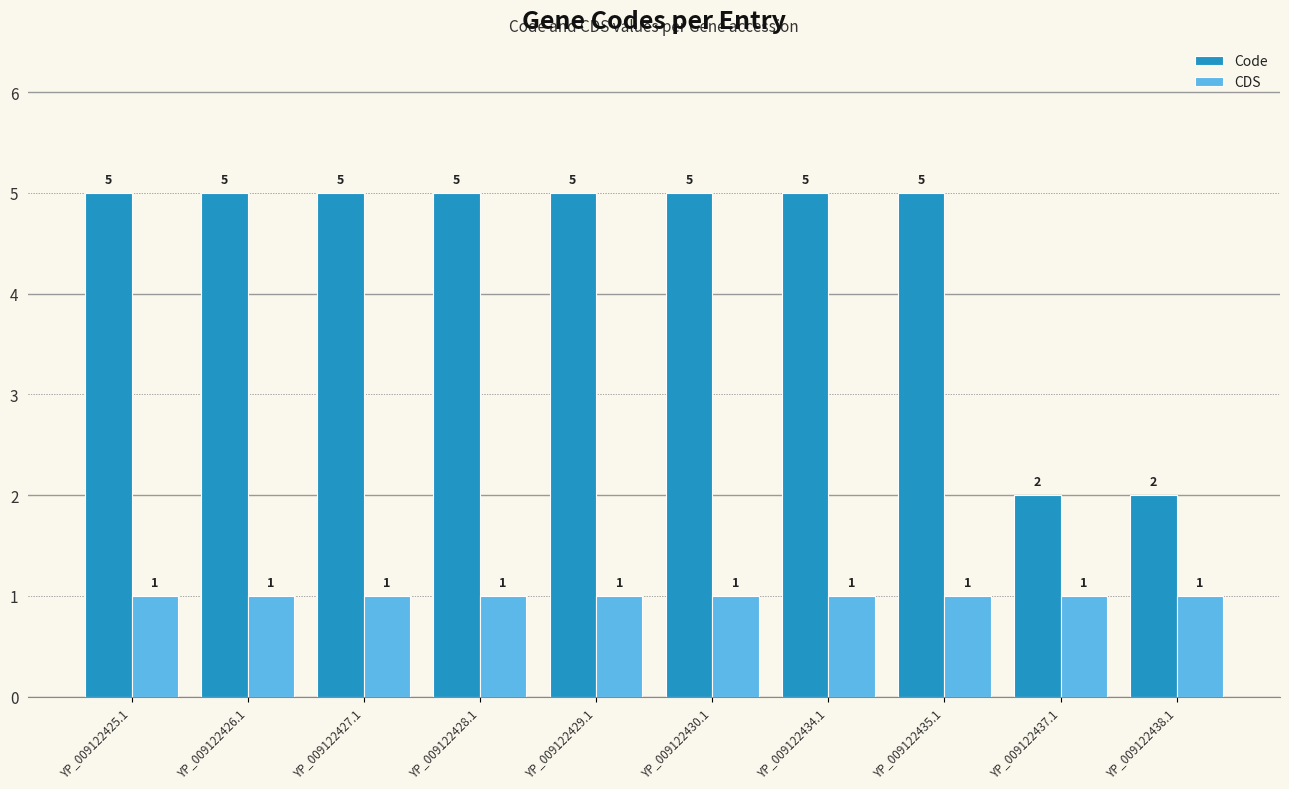

Which series changed the most between YP_009122428.1 and YP_009122437.1?

Code